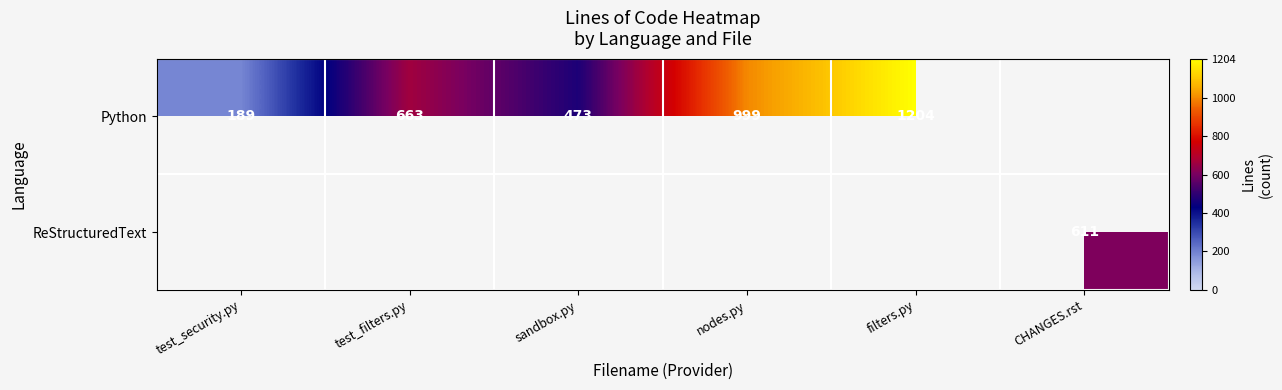

The Python series shows 1204 at filters.py. True or false?

True